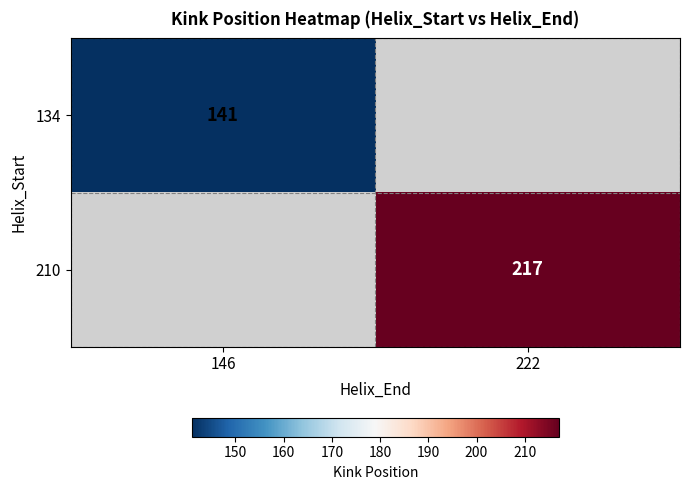

The value of 134 at 146 is 251. True or false?

False